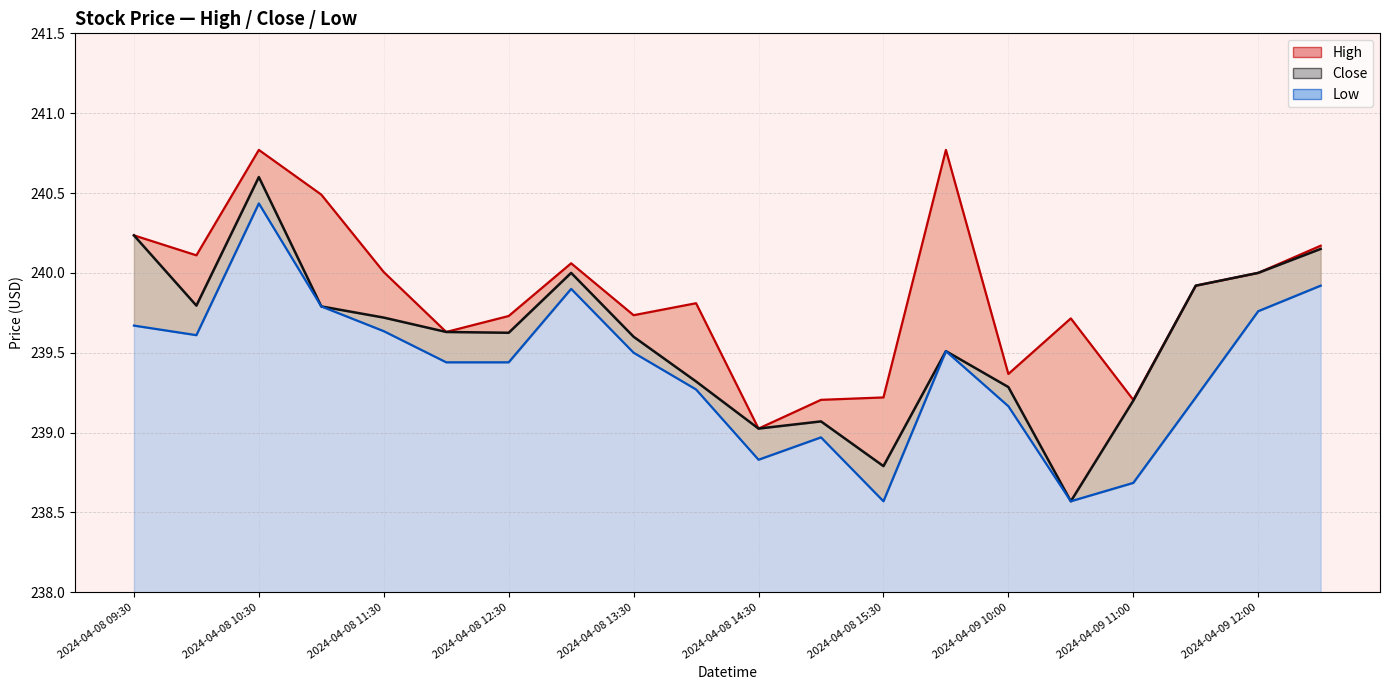

True or false: Low and Close cross at least once.

False